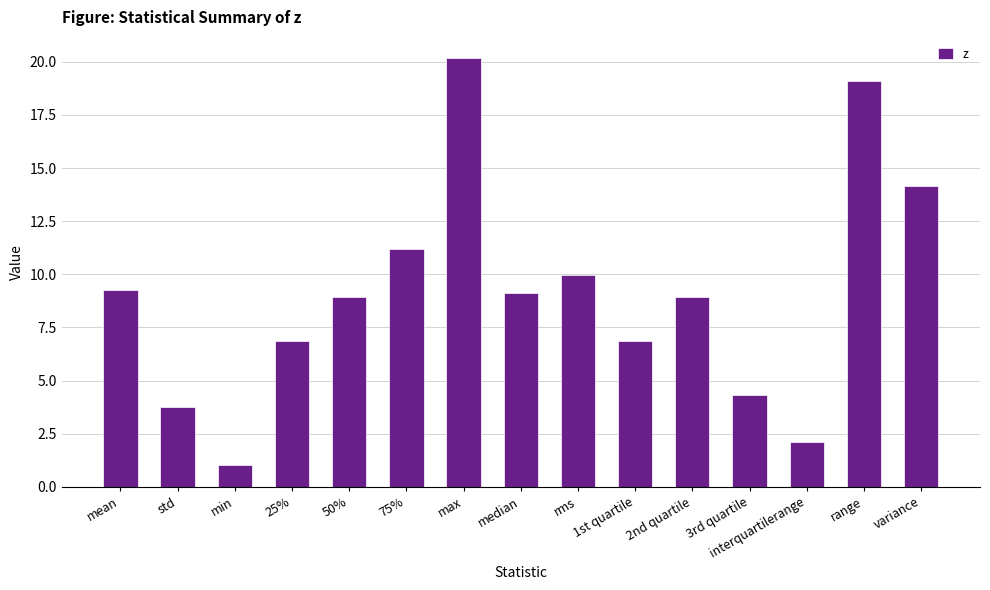

Does the chart contain any negative values?

No